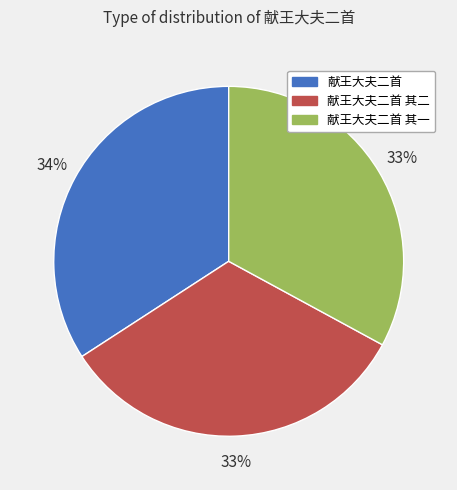

To the nearest percent, what is the average slice percentage?

33%